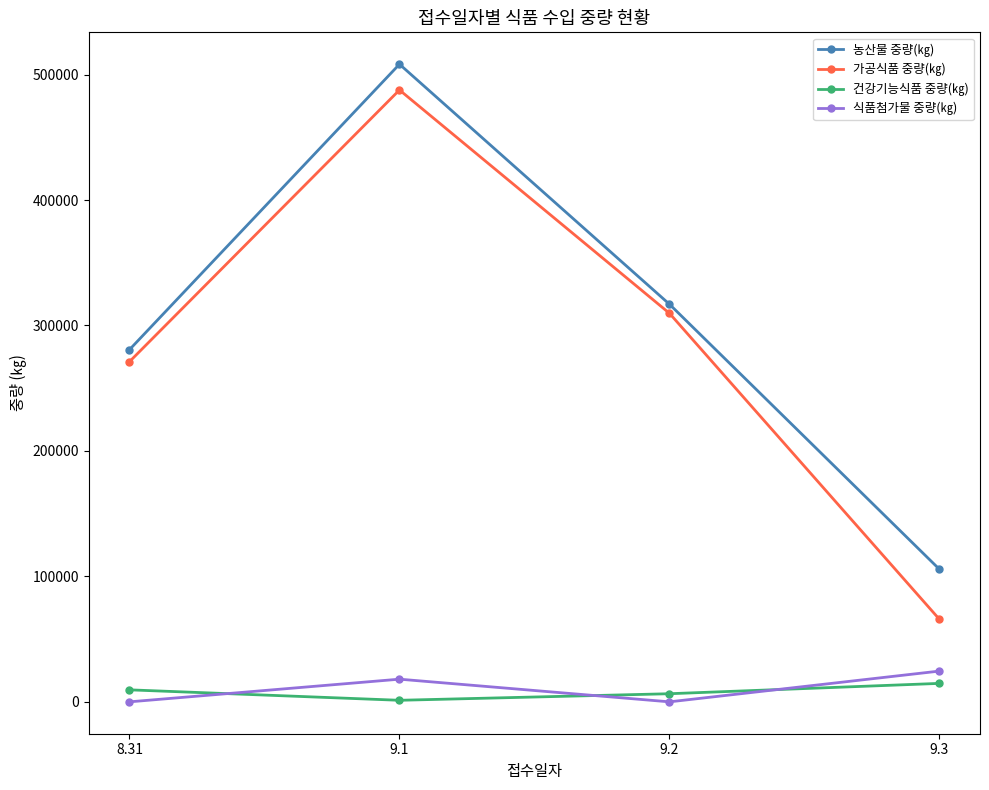

Where is 식품첨가물 중량(㎏) nearest to the value 12262?

9.1